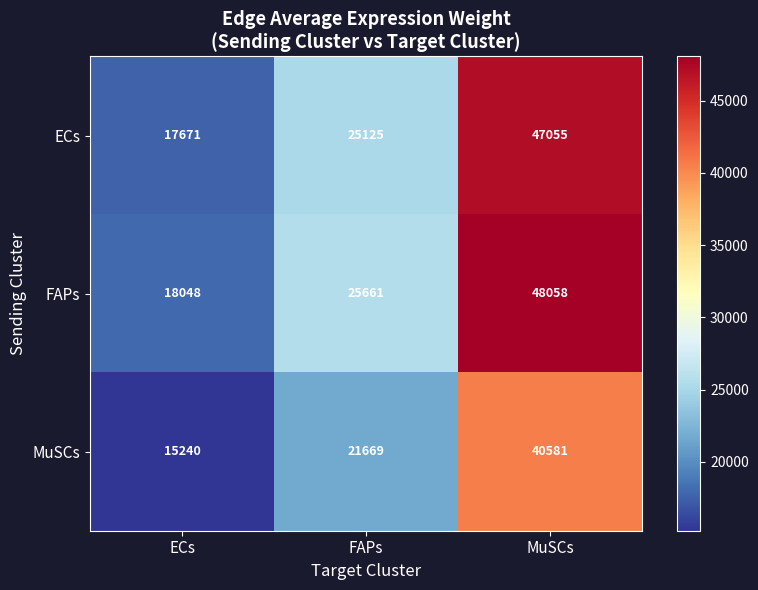

Count the MuSCs values in the range 15240 to 40581.

3